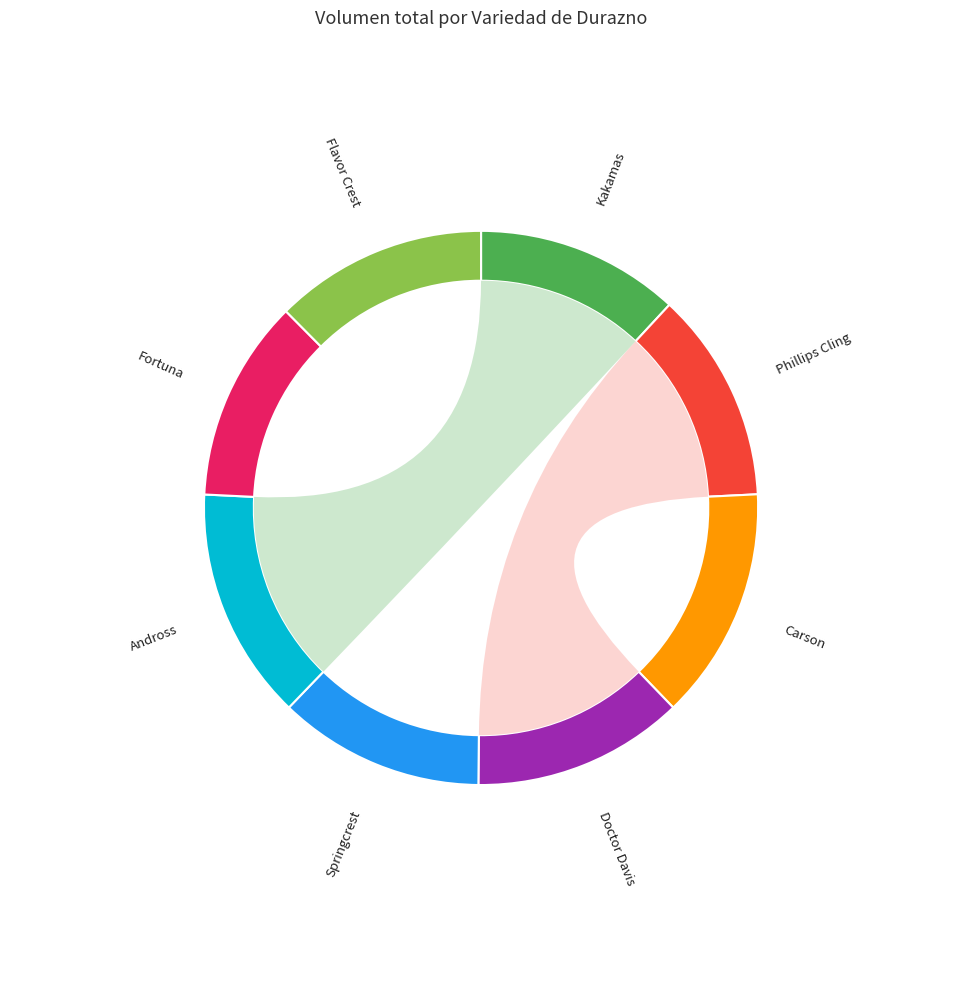

Combined, what portion of the pie is Doctor Davis and Kakamas?

24.3%